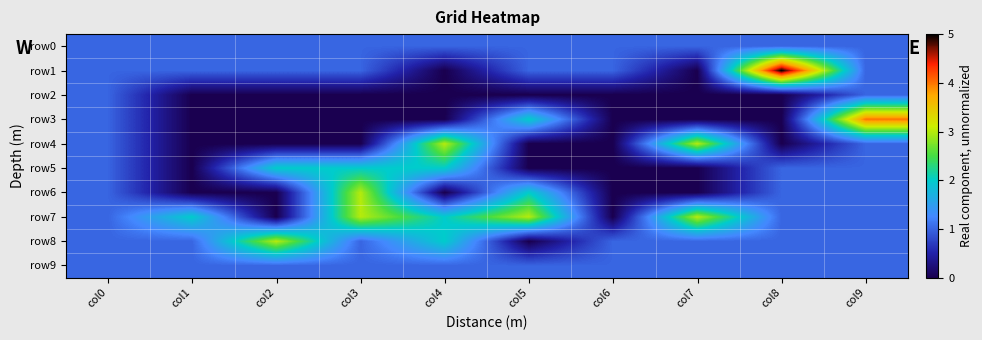

How many distinct data groups are displayed?

10